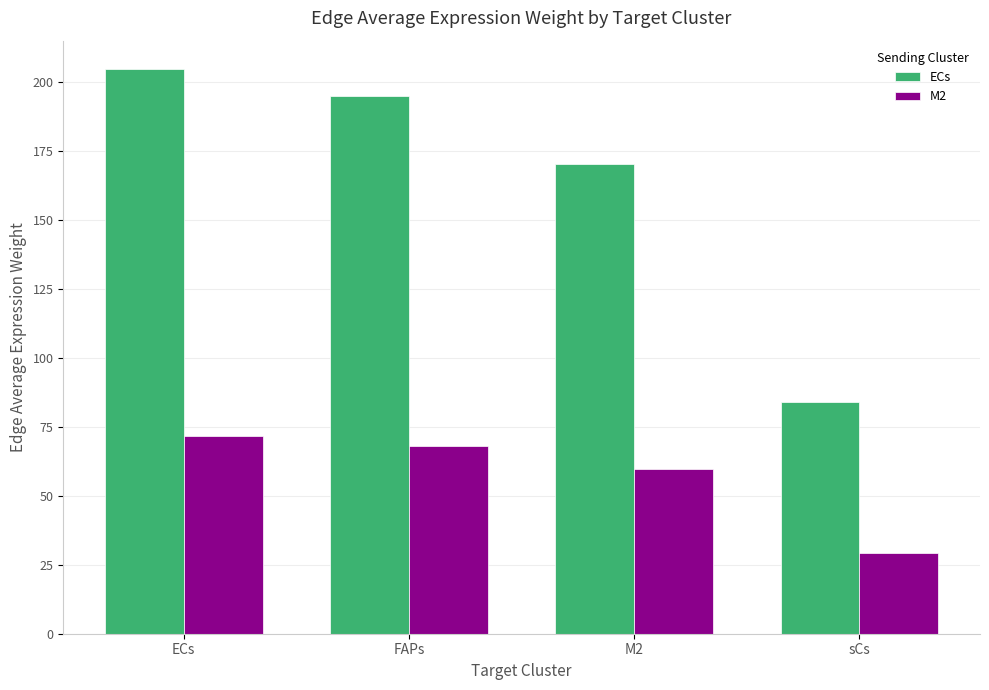

Which series changed the most between M2 and sCs?

ECs